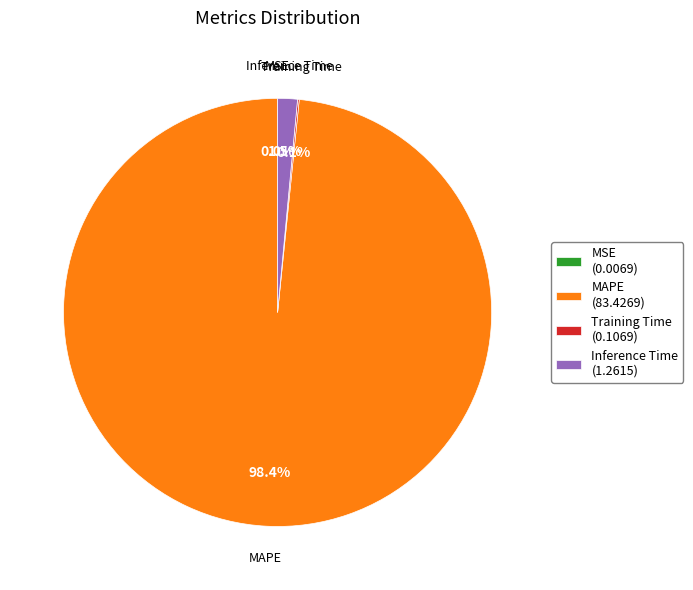

What percentage is NOT represented by Inference Time?

98.5%